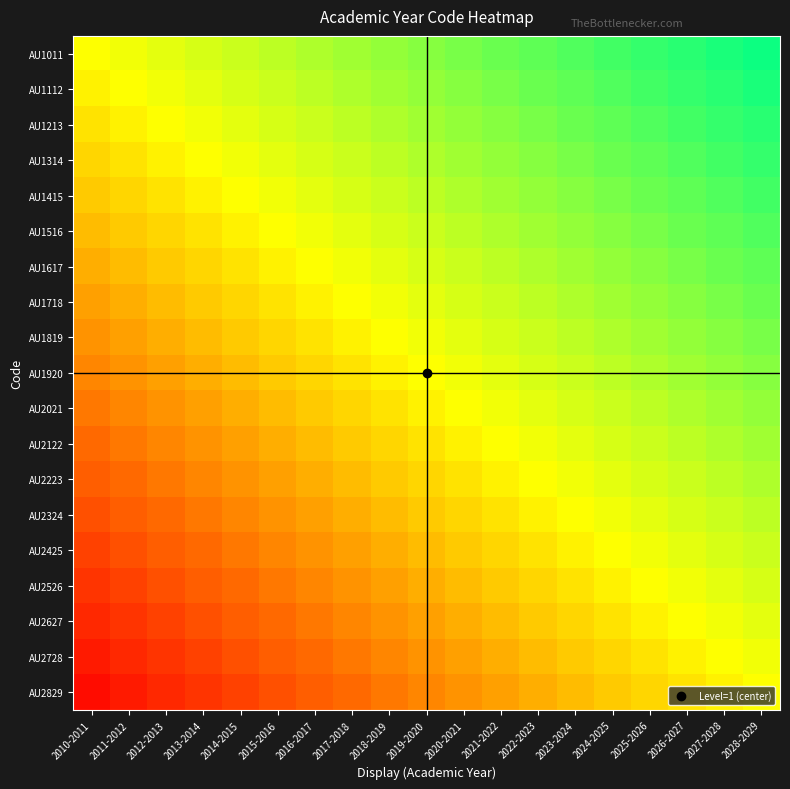

What is the minimum value shown in the chart?

-0.9